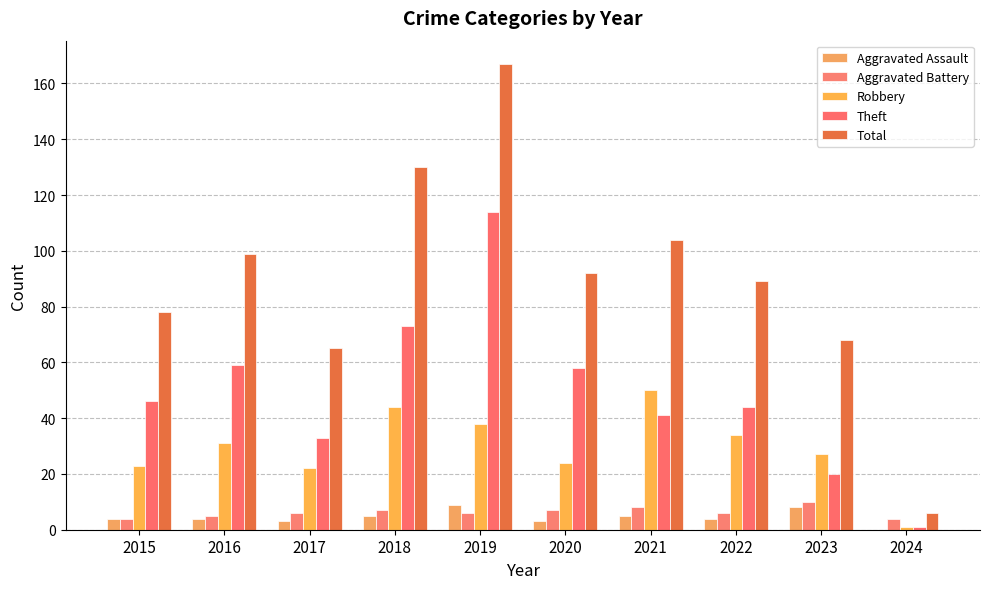

What is the highest value of the Theft series?

114